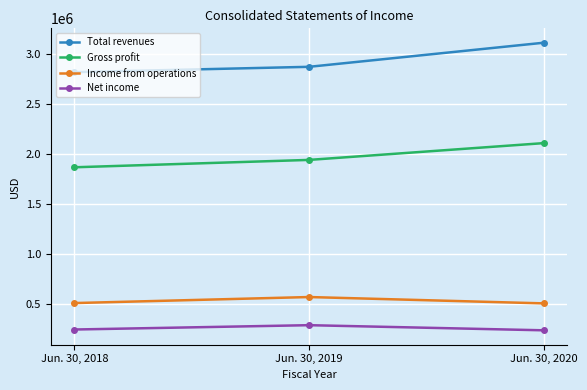

Which series changed the most between Jun. 30, 2019 and Jun. 30, 2020?

Total revenues